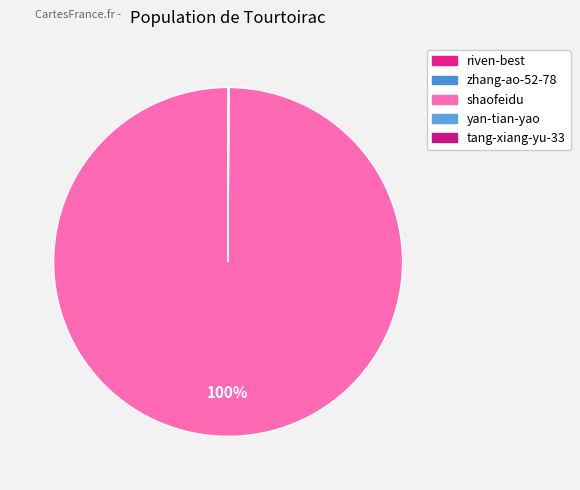

How many slices are in this pie chart?

5